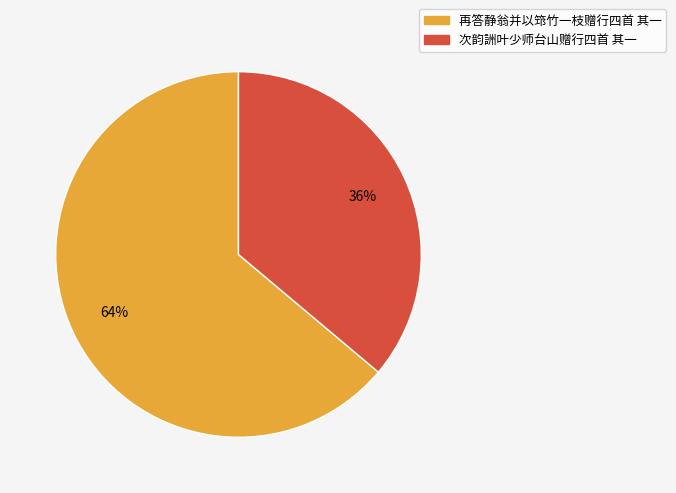

To the nearest percent, what portion does 次韵詶叶少师台山赠行四首 其一 represent?

36%